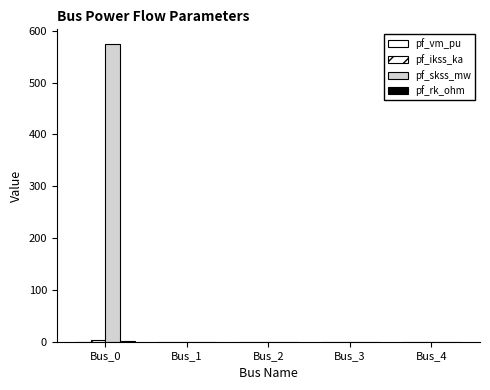

How many categories are shown in the chart?

5